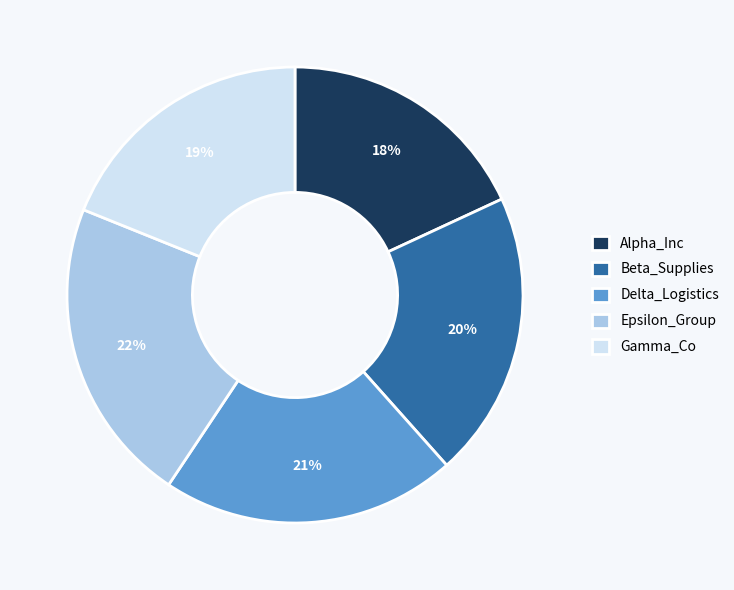

Which has a higher value, Alpha_Inc or Epsilon_Group?

Epsilon_Group